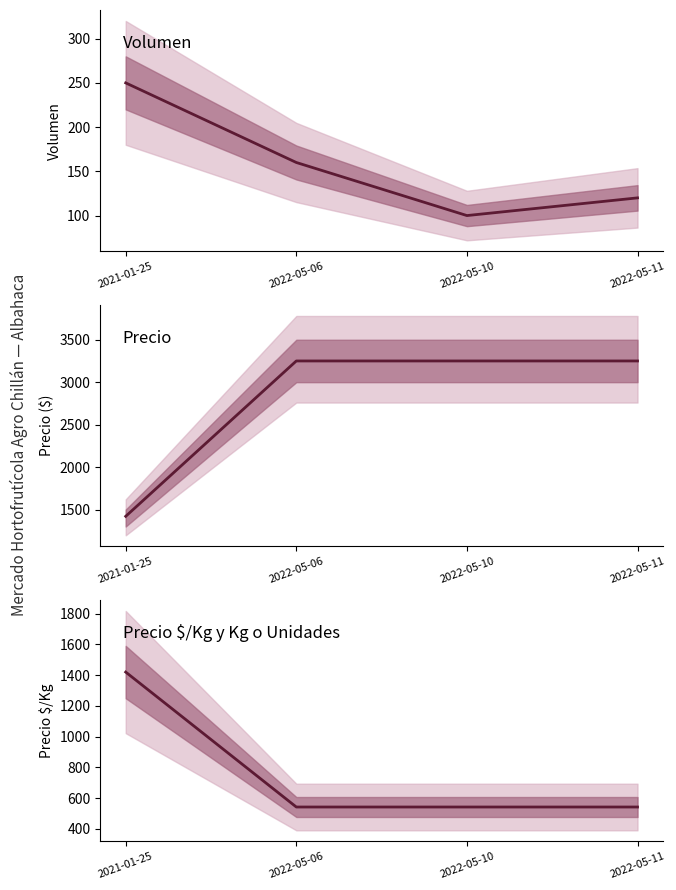

What is the sum of the Volumen values at 2021-01-25 and 2022-05-10?

350